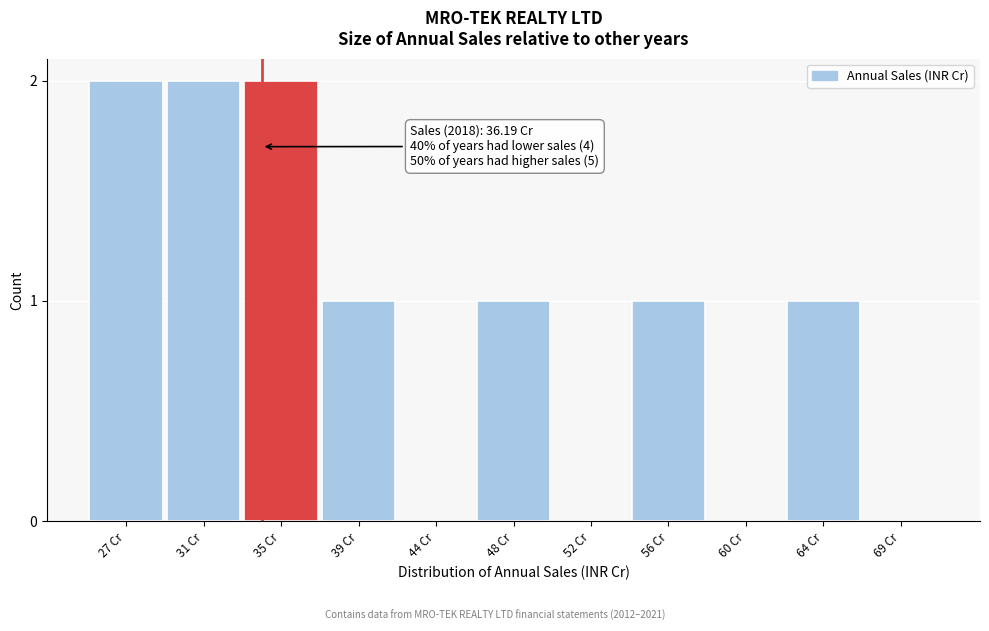

Reading right to left, transcribe all the data shown in this chart.

69 Cr=0	64 Cr=1	60 Cr=0	56 Cr=1	52 Cr=0	48 Cr=1	44 Cr=0	39 Cr=1	35 Cr=2	31 Cr=2	27 Cr=2